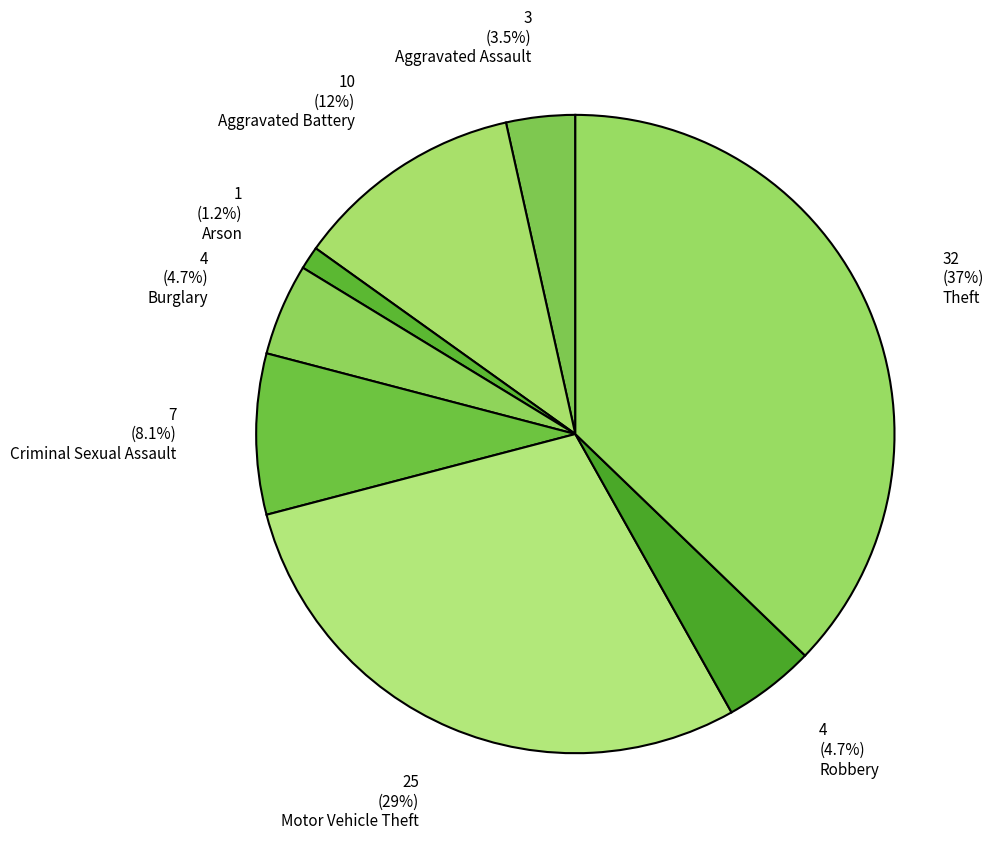

What percentage do 1 (1.2%) Arson and 10 (12%) Aggravated Battery together represent?

12.8%